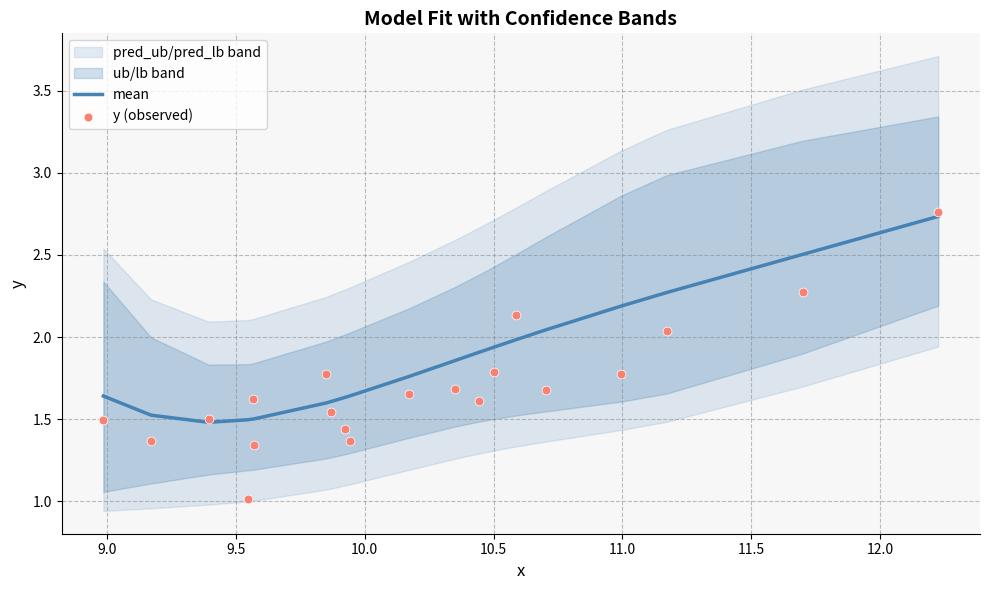

What is the lowest value of the mean series?

1.5